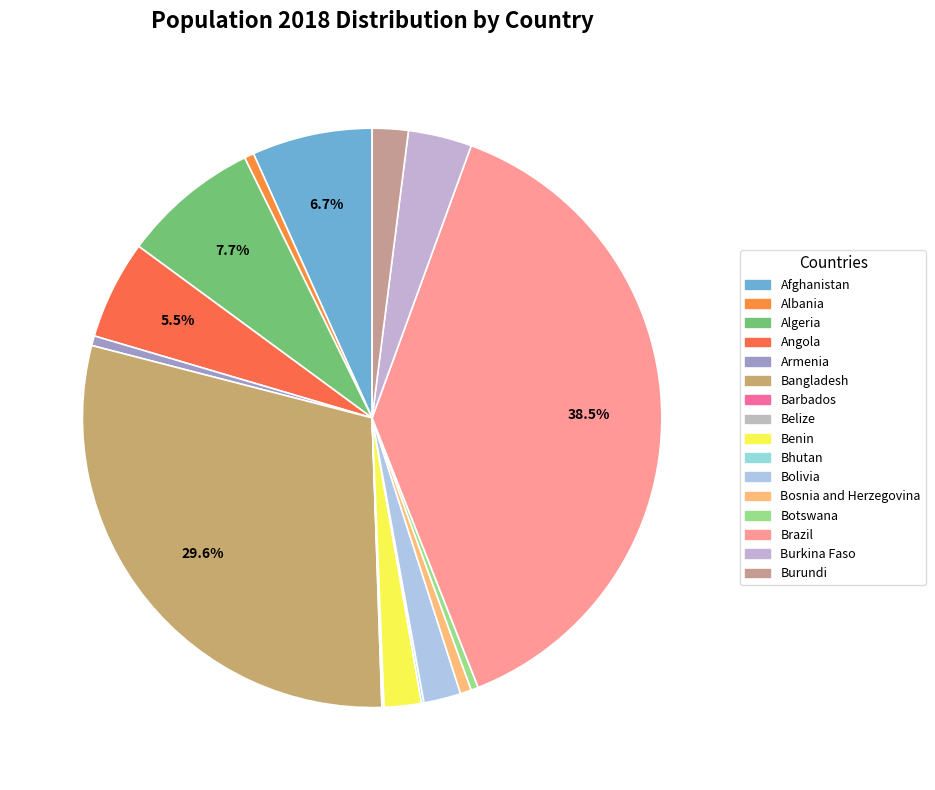

What is the change in value from Burkina Faso to Burundi?

-8366.2